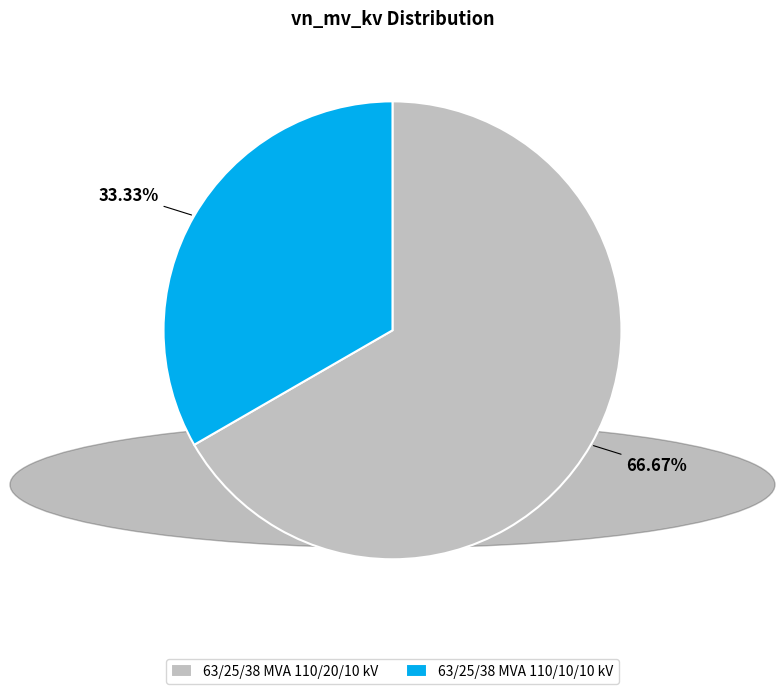

To the nearest percent, what is the difference between the 63/25/38 MVA 110/10/10 kV and 63/25/38 MVA 110/20/10 kV slice percentages?

33%